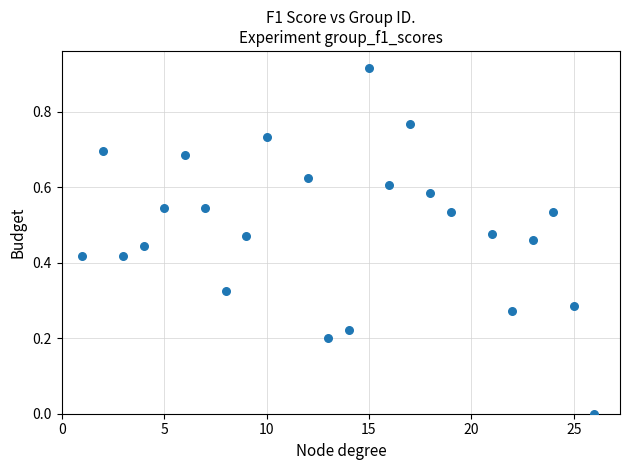

How many data points are displayed?

24